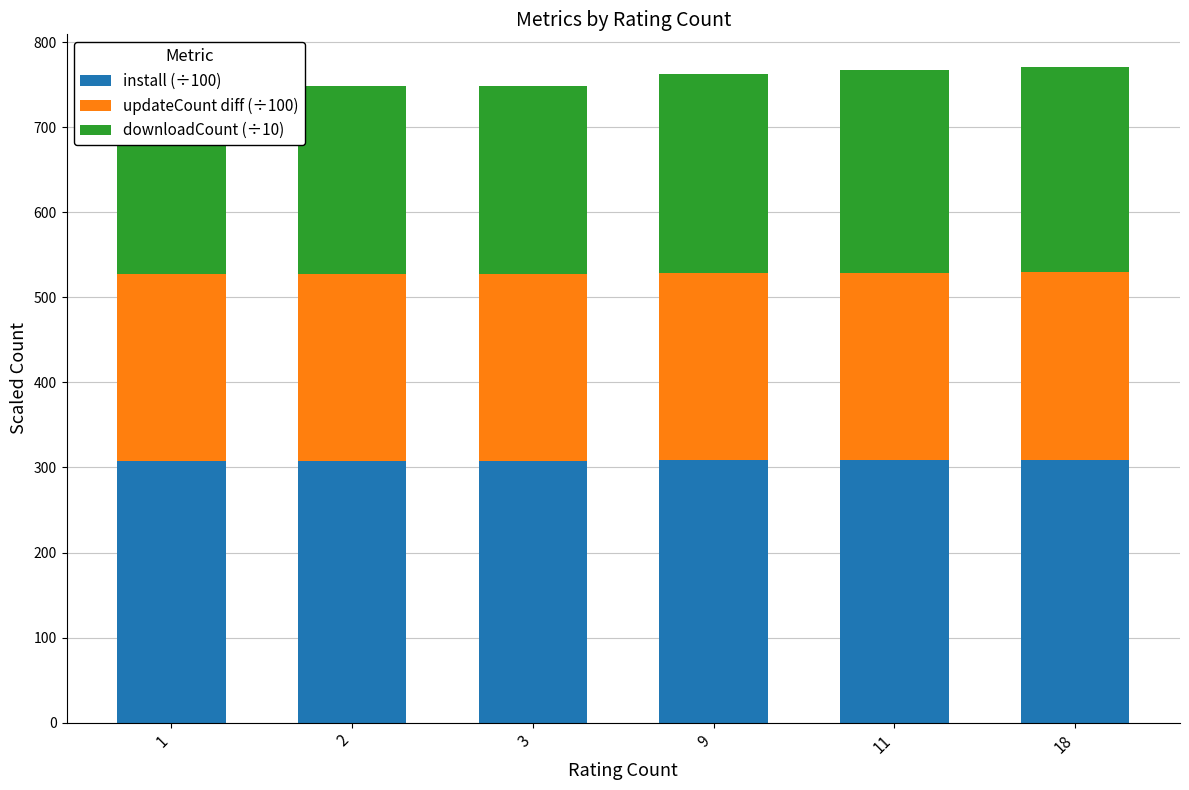

What is the average value of the updateCount diff (÷100) series?

219.9